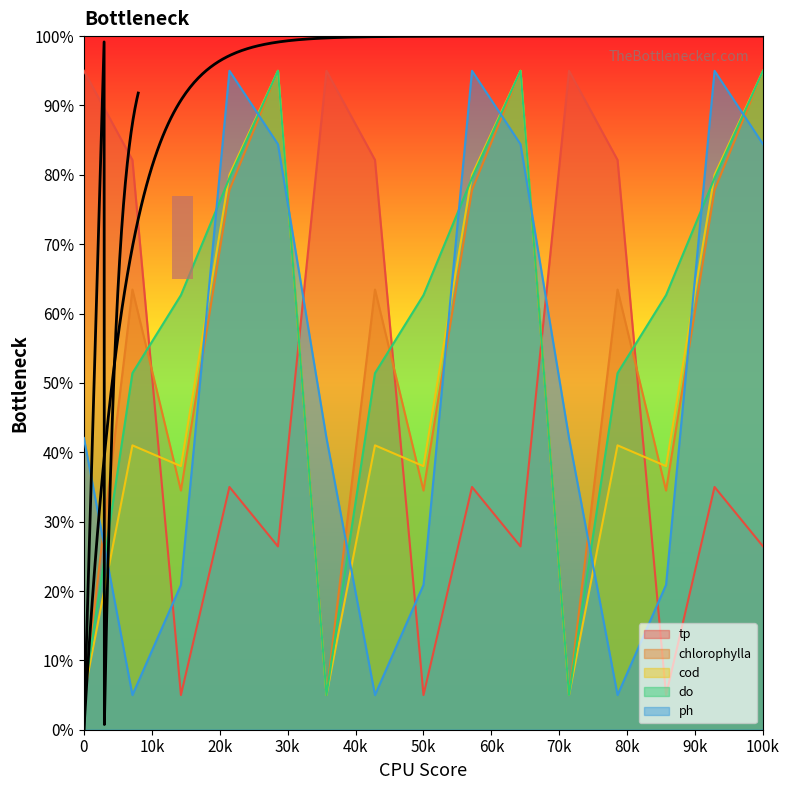

Rank the series by their maximum value, from highest to lowest.

tp, chlorophylla, cod, do, ph